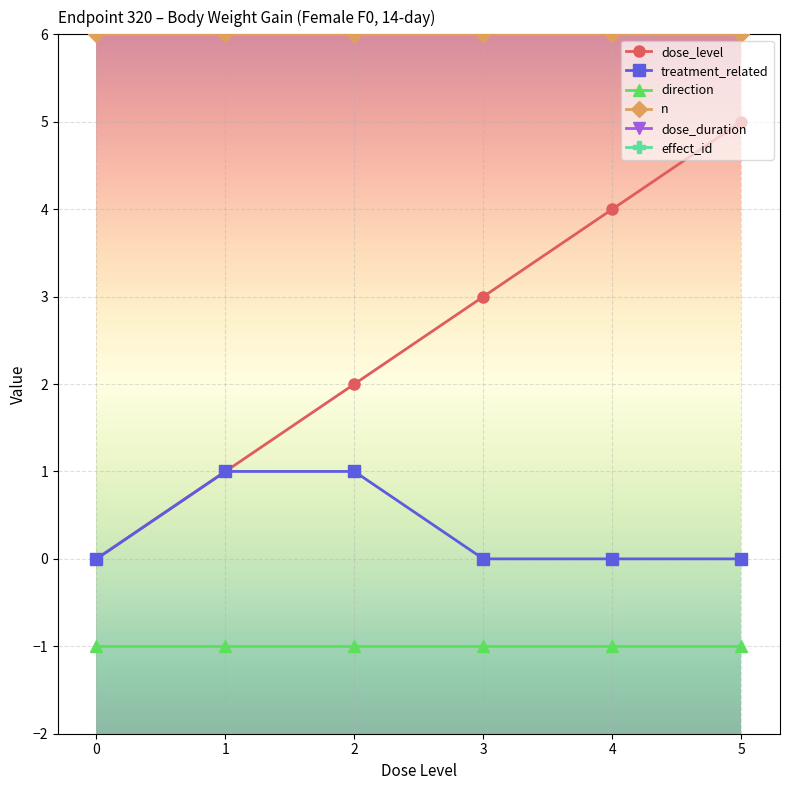

How many lines are shown in the chart?

6